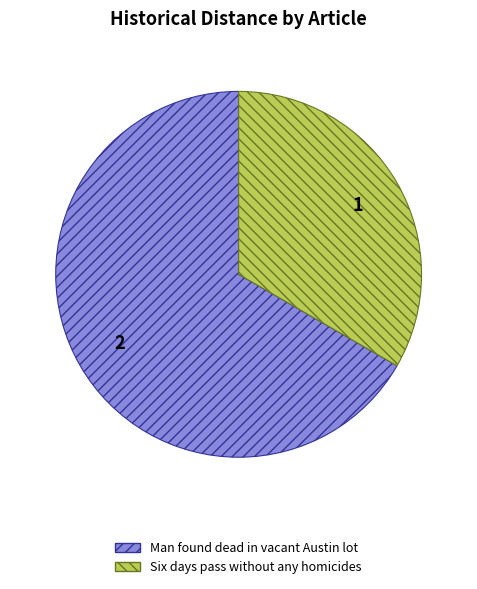

Rank the categories by value from lowest to highest.

Six days pass without any homicides, Man found dead in vacant Austin lot